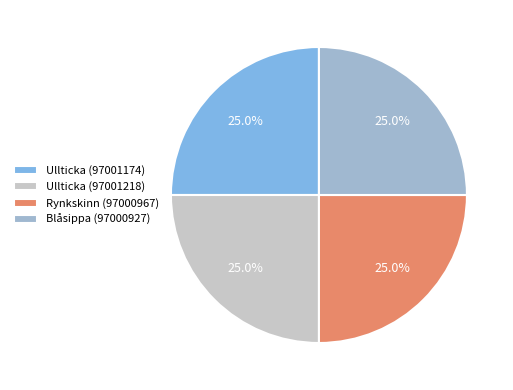

The Blåsippa (97000927) slice represents 25% of the pie. True or false?

True